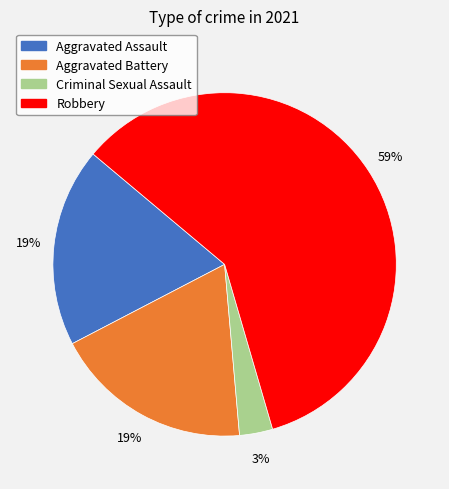

Is it true that Criminal Sexual Assault is 3% of the pie?

True